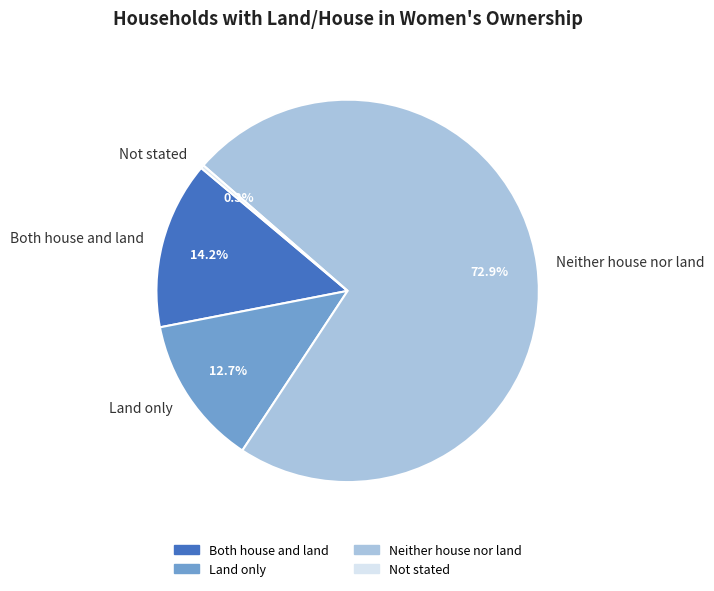

Between Not stated and Neither house nor land, which is larger?

Neither house nor land